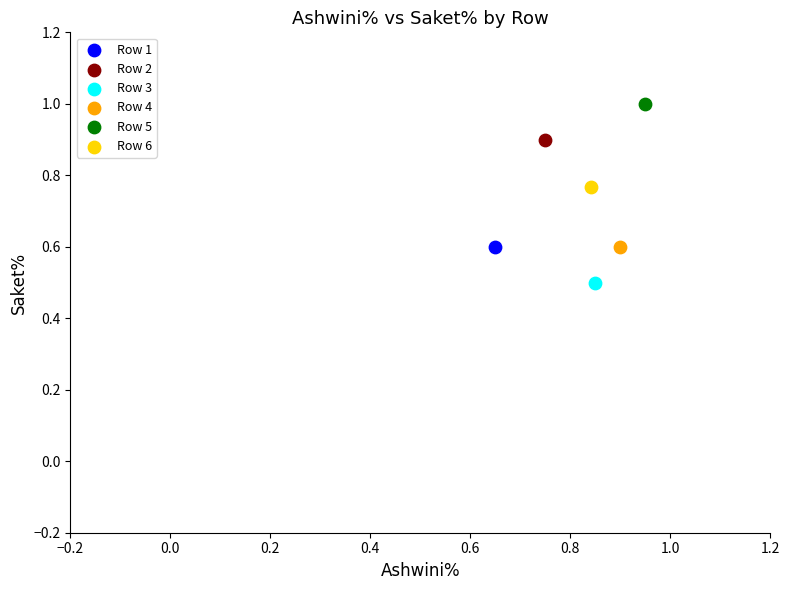

What are all the series names shown in the legend?

Row 1, Row 2, Row 3, Row 4, Row 5, Row 6